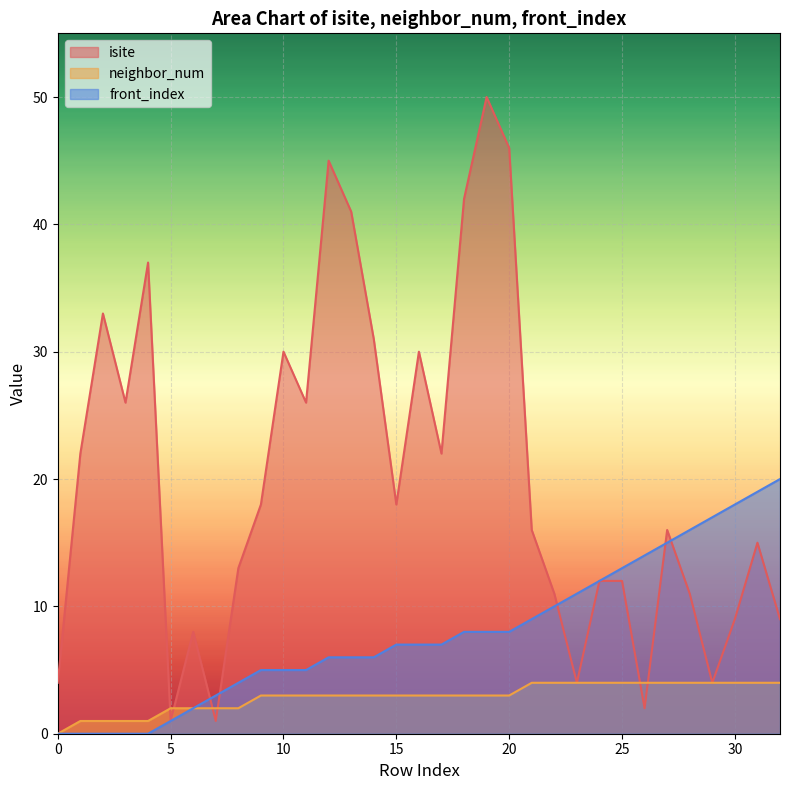

At how many categories does at least one series exceed 5?

30